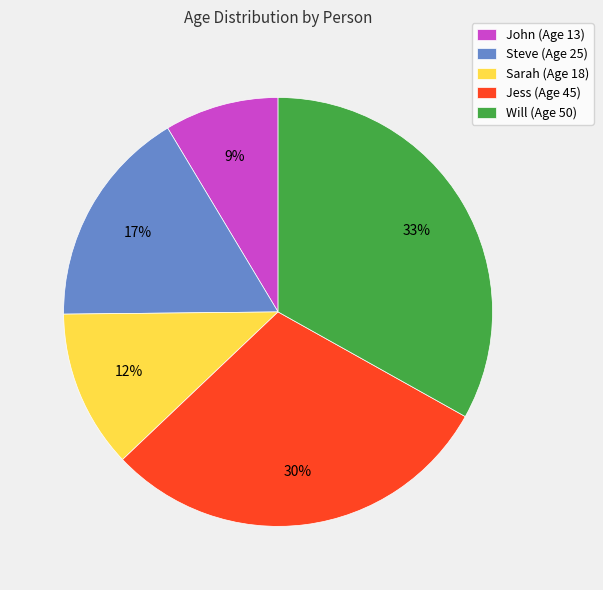

Approximately how many times larger is the value at Will (Age 50) compared to Sarah (Age 18)?

2.8